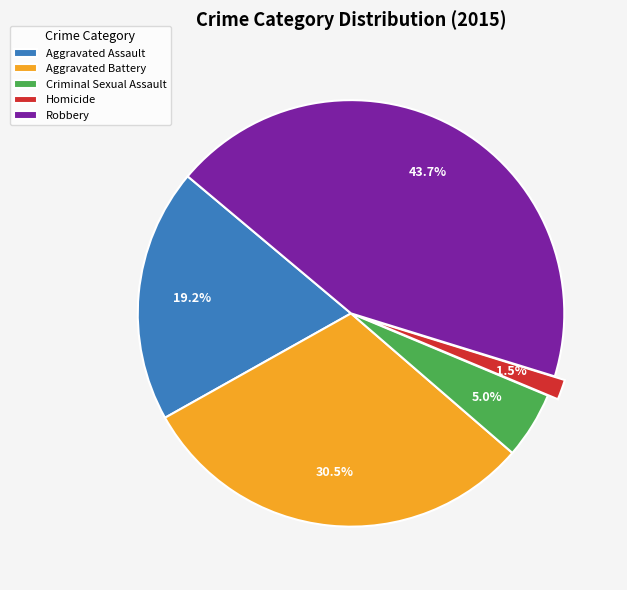

Is there any slice that represents more than half of the pie?

No